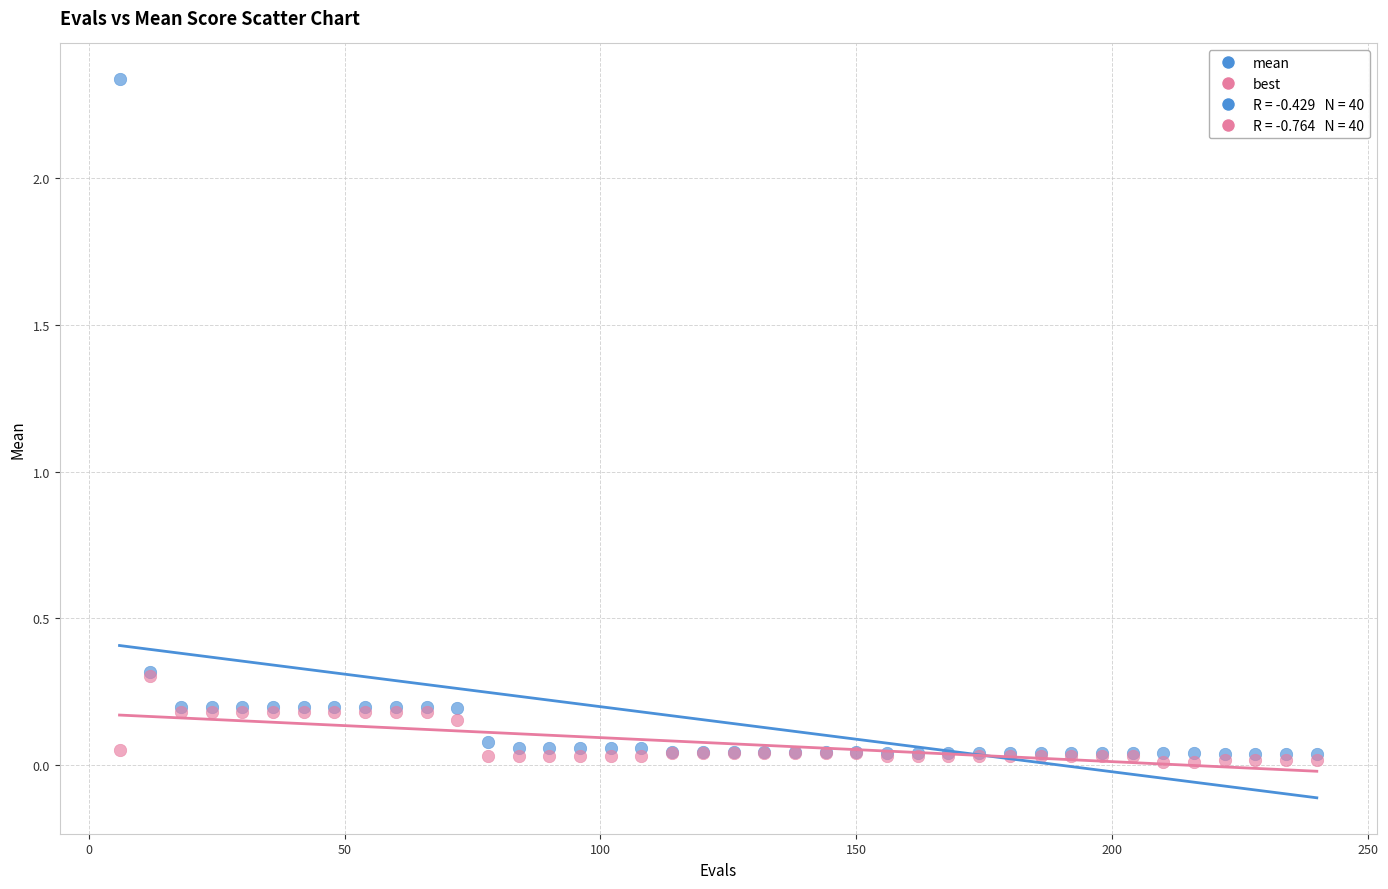

Which series contains the lowest Y value?

best